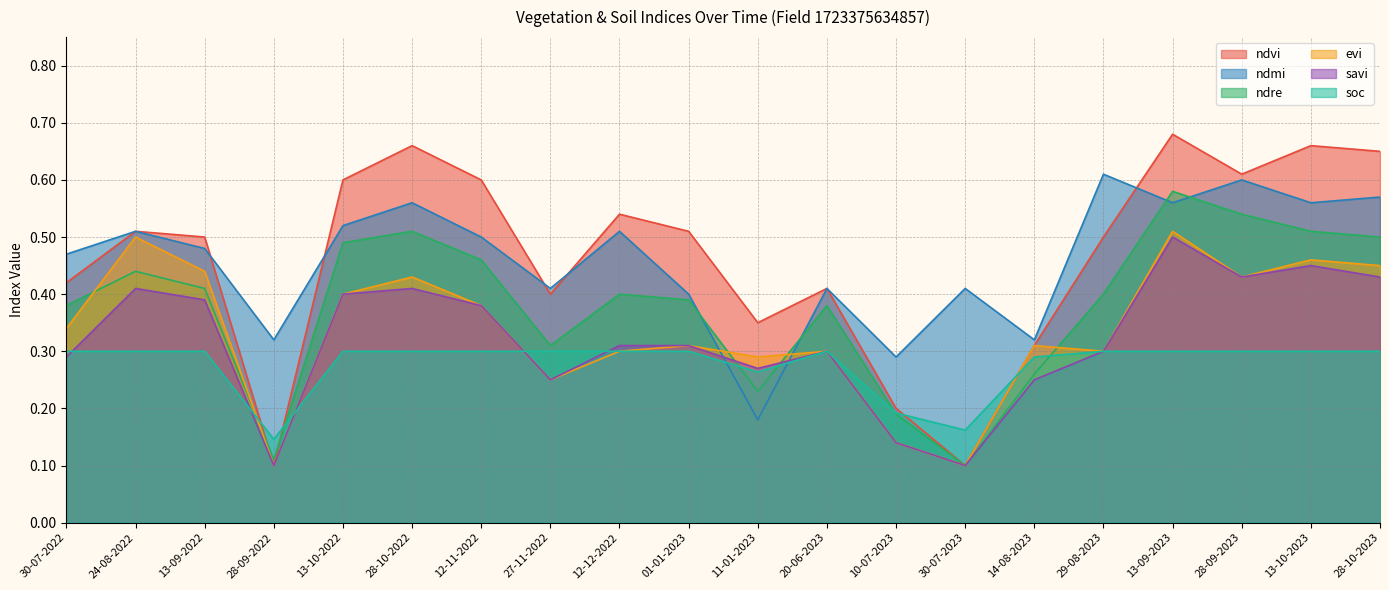

Reading left to right, what are all the values shown in this chart?

ndvi: 0.4	0.5	0.5	0.1	0.6	0.7	0.6	0.4	0.5	0.5	0.3	0.4	0.2	0.1	0.3	0.5	0.7	0.6	0.7	0.7
ndmi: 0.5	0.5	0.5	0.3	0.5	0.6	0.5	0.4	0.5	0.4	0.2	0.4	0.3	0.4	0.3	0.6	0.6	0.6	0.6	0.6
ndre: 0.4	0.4	0.4	0.1	0.5	0.5	0.5	0.3	0.4	0.4	0.2	0.4	0.2	0.1	0.3	0.4	0.6	0.5	0.5	0.5
evi: 0.3	0.5	0.4	0.1	0.4	0.4	0.4	0.2	0.3	0.3	0.3	0.3	0.1	0.1	0.3	0.3	0.5	0.4	0.5	0.5
savi: 0.3	0.4	0.4	0.1	0.4	0.4	0.4	0.2	0.3	0.3	0.3	0.3	0.1	0.1	0.2	0.3	0.5	0.4	0.5	0.4
soc: 0.3	0.3	0.3	0.1	0.3	0.3	0.3	0.3	0.3	0.3	0.3	0.3	0.2	0.2	0.3	0.3	0.3	0.3	0.3	0.3